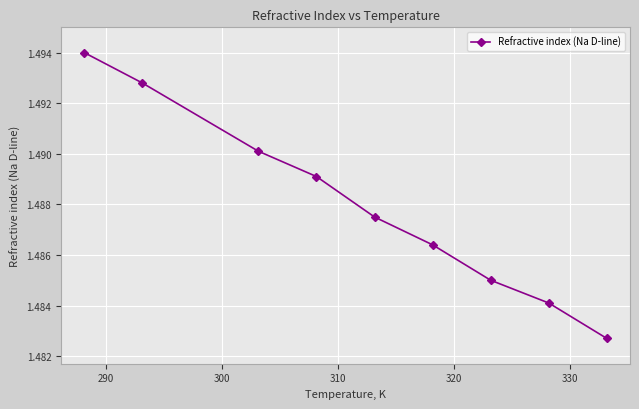

How many values are between 1 and 2?

9